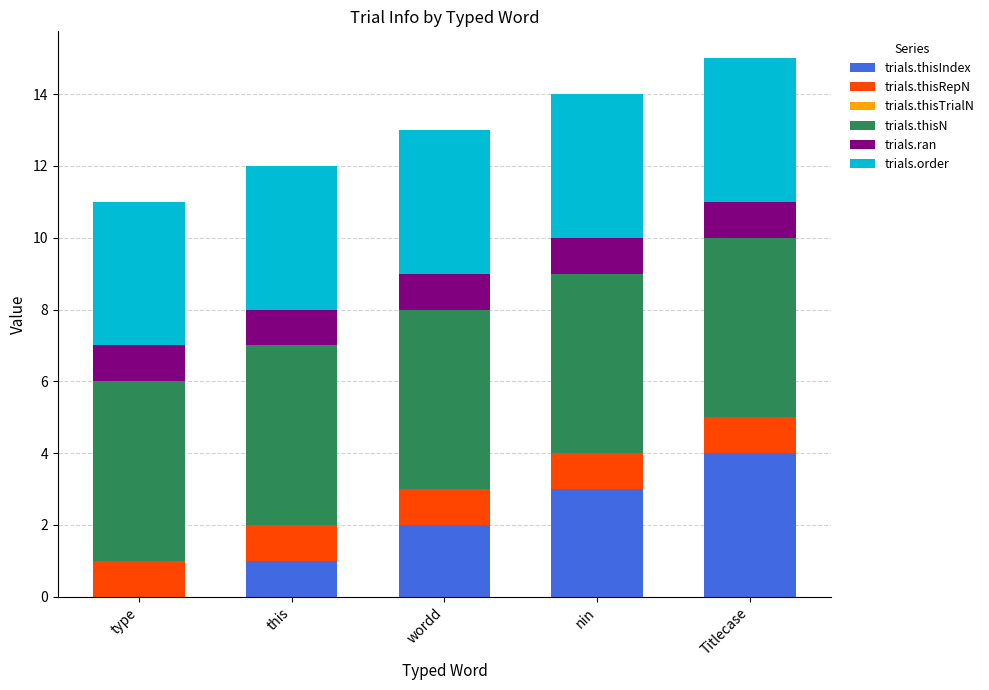

What is the sum of the trials.thisIndex values at this and wordd?

3